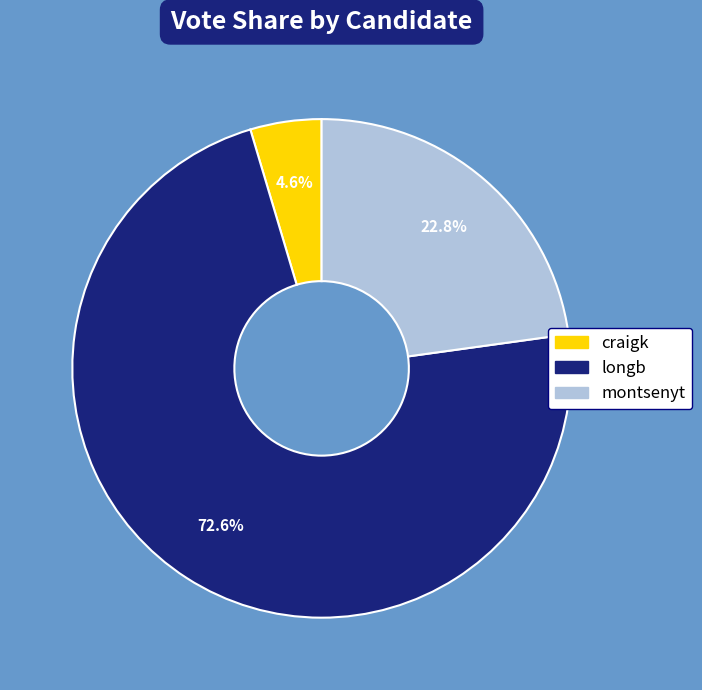

Which slice represents more than half of the pie?

longb